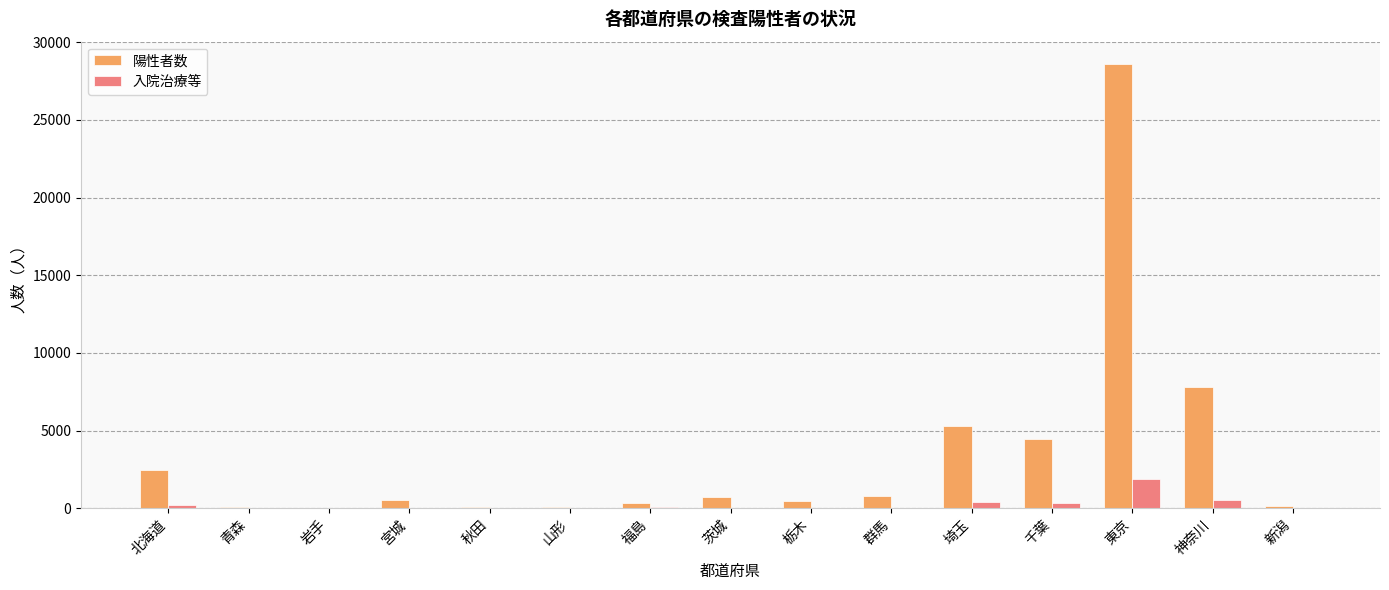

The value of 陽性者数 at 埼玉 is 9081. True or false?

False